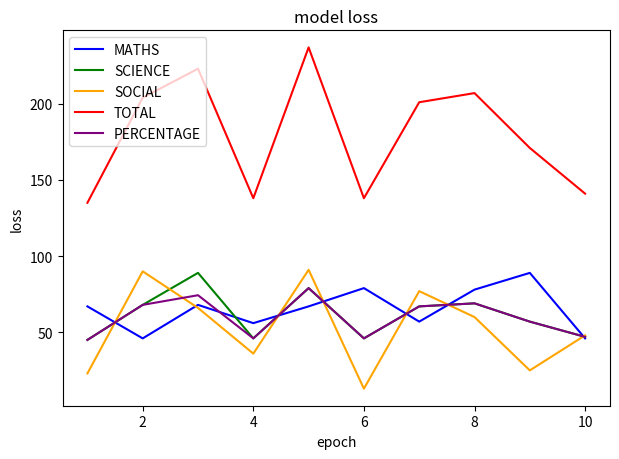

True or false: TOTAL and MATHS intersect in this chart.

False